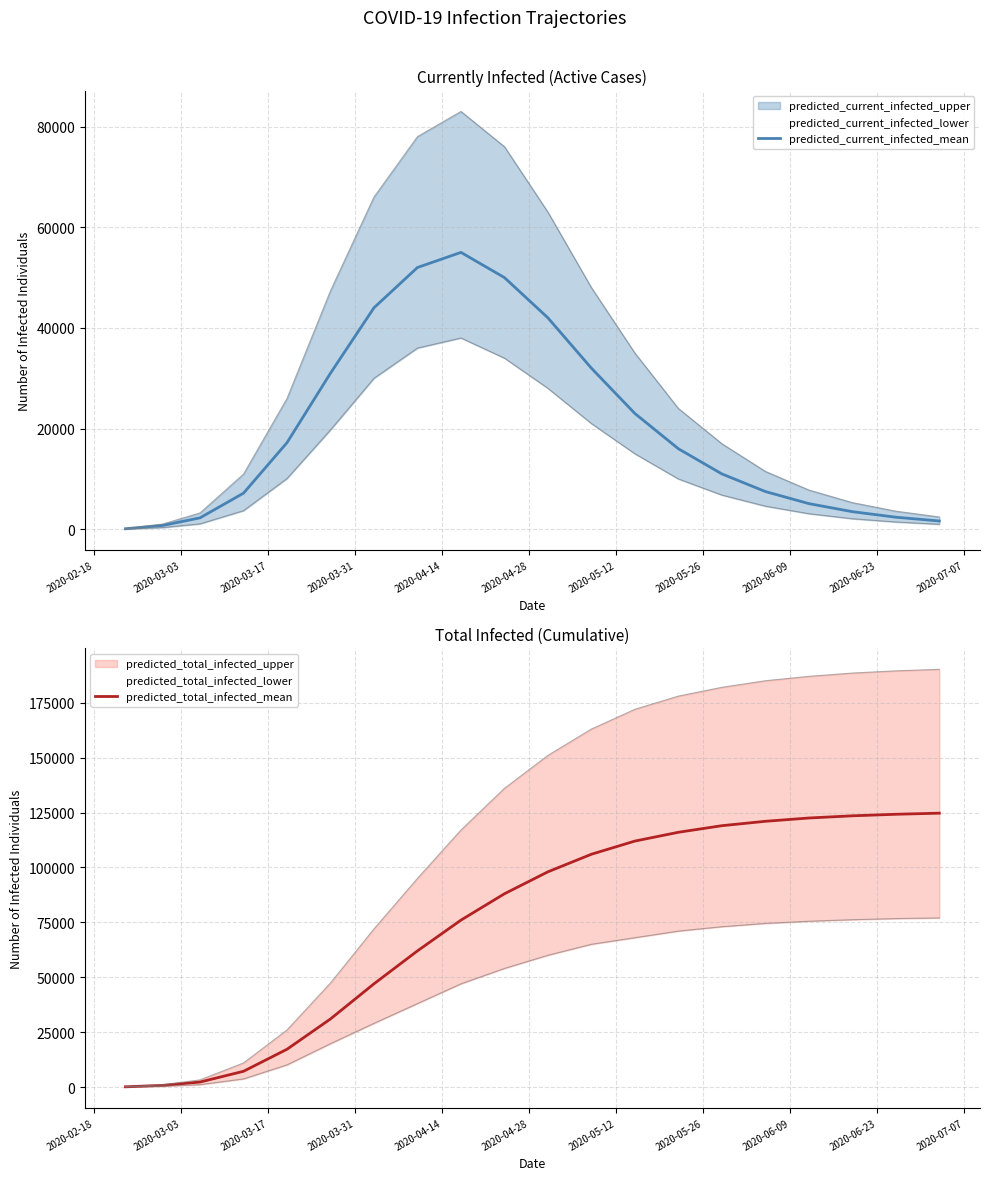

How many lines are shown in the chart?

2